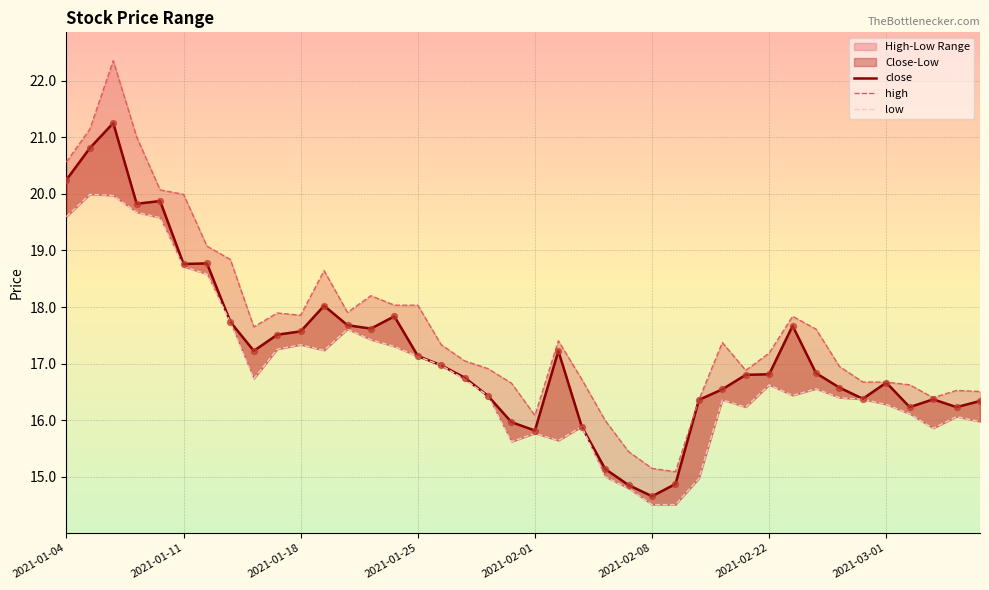

Which series reaches the minimum Y coordinate?

low